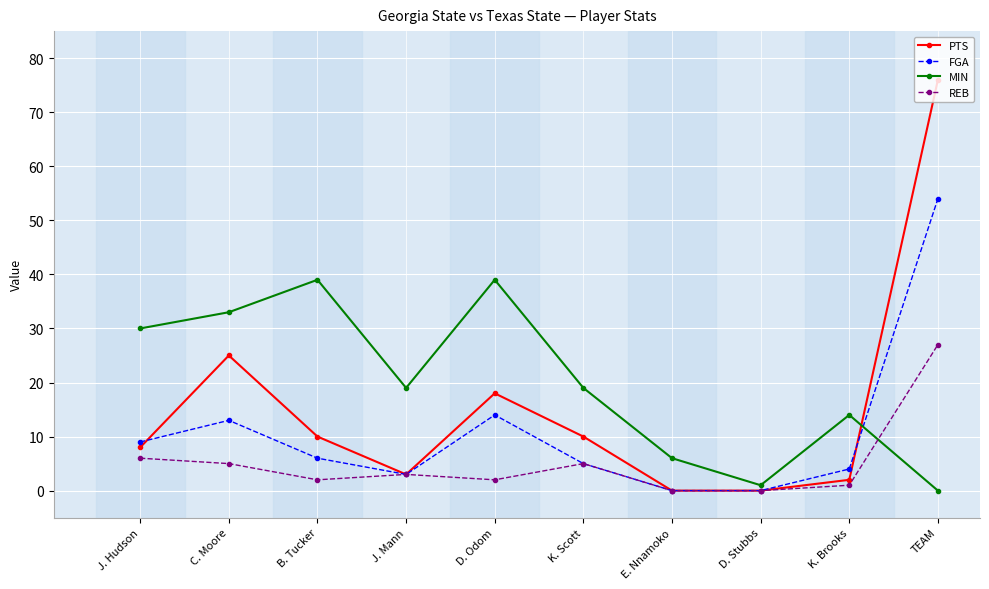

At how many categories does at least one series exceed 15?

7